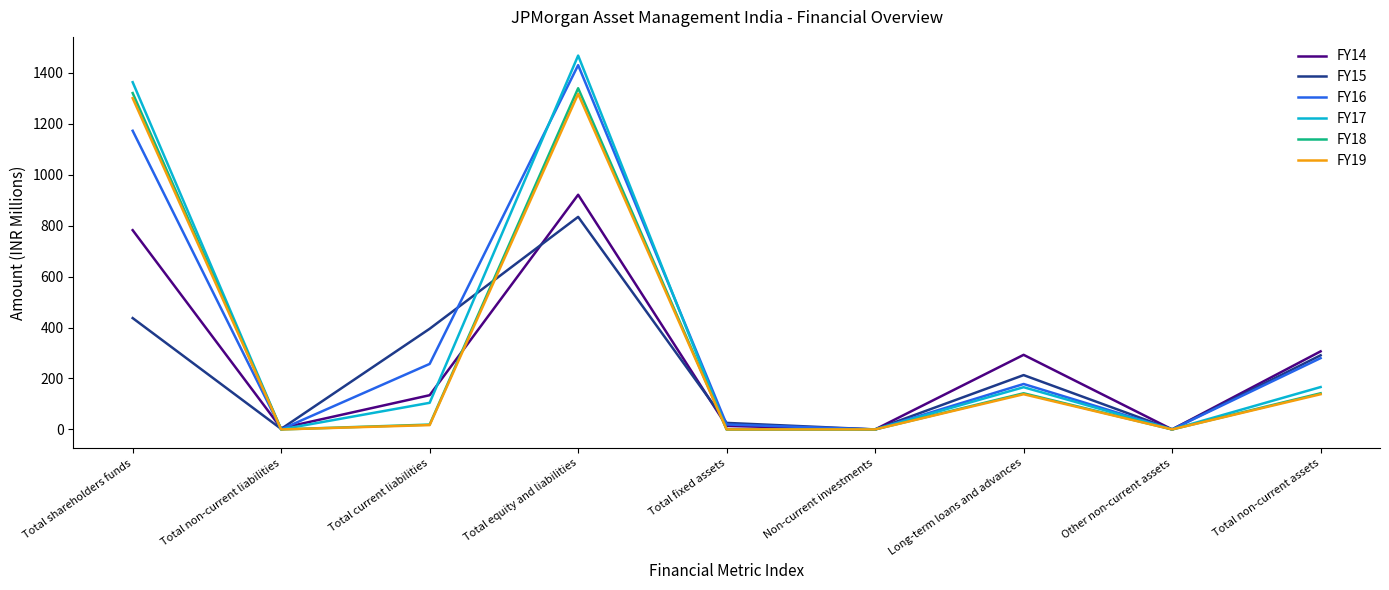

Where is FY16 nearest to the value 714?

Total non-current assets